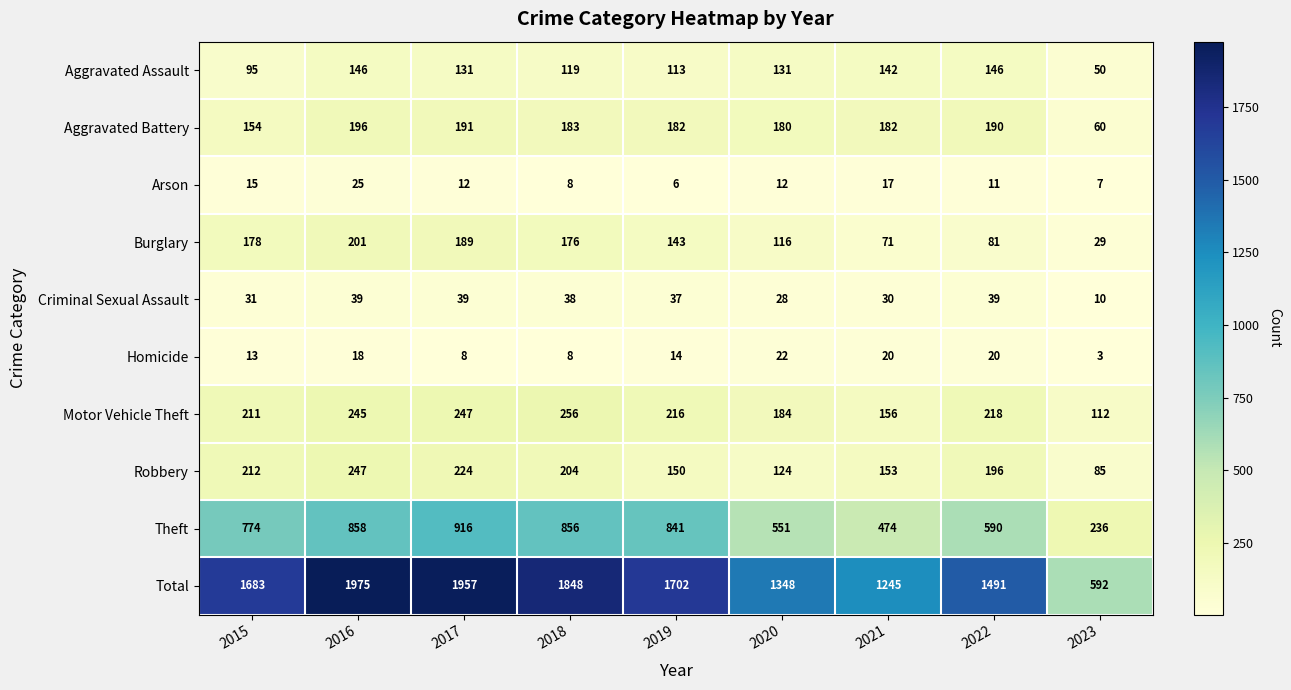

What is the maximum value for Robbery?

247